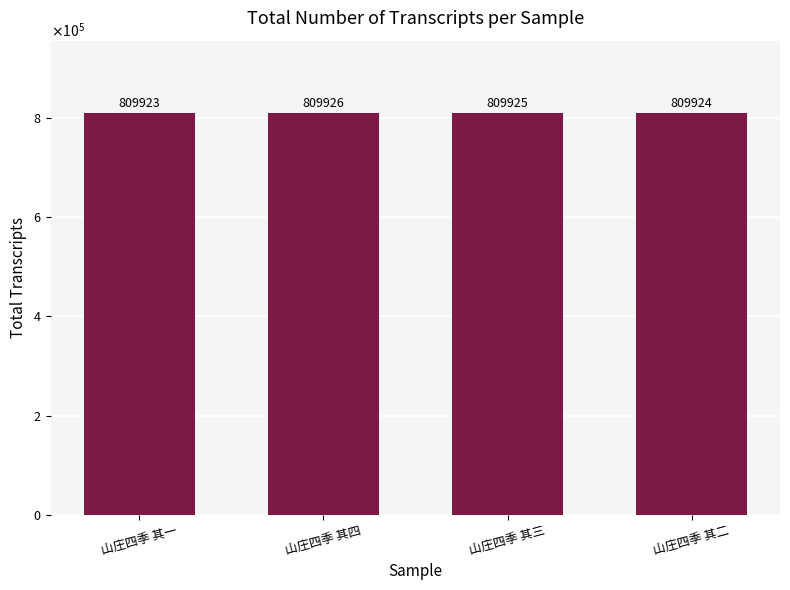

The value at 山庄四季 其二 is 250787. True or false?

False